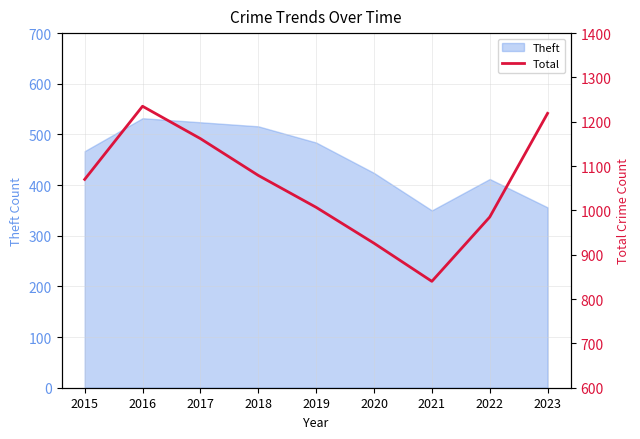

What is the value of the 3rd point from the left?

1162